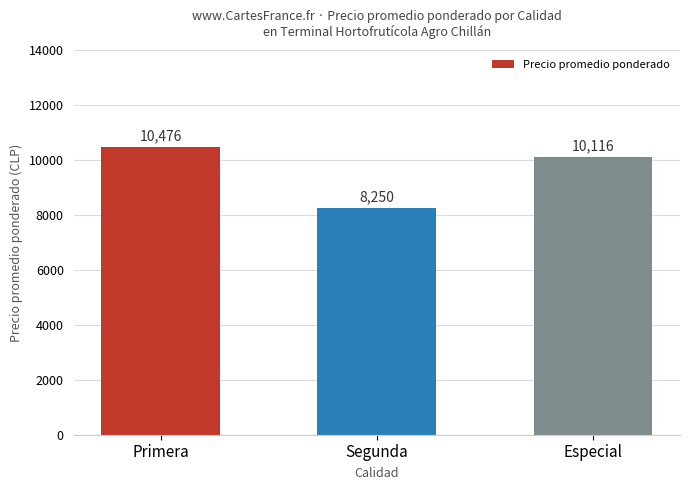

Which has a higher value, Segunda or Especial?

Especial